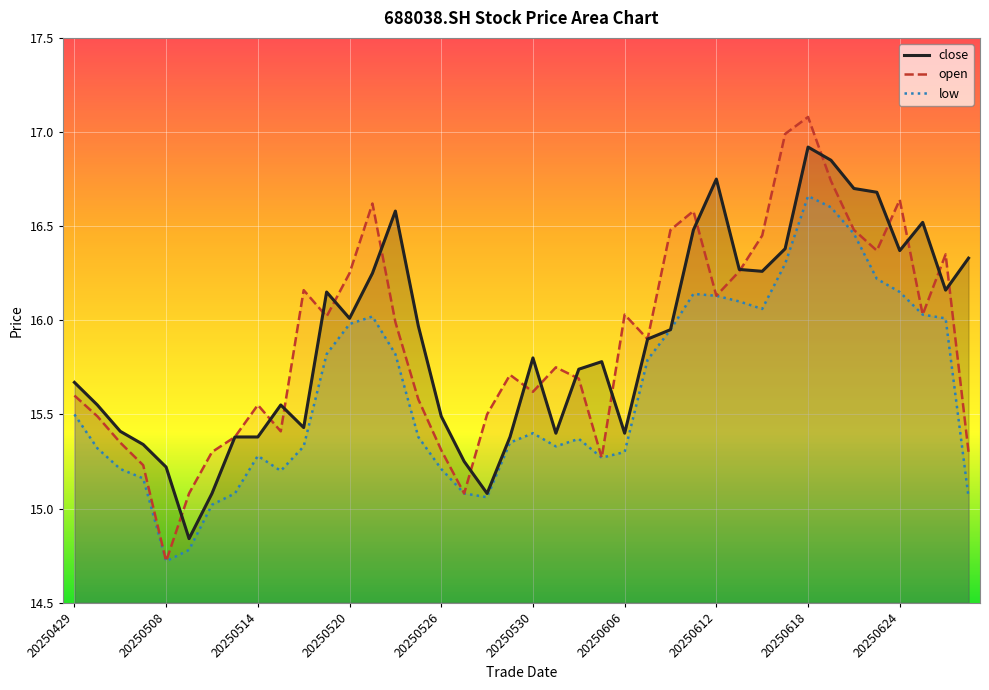

True or false: low and close cross at least once.

False